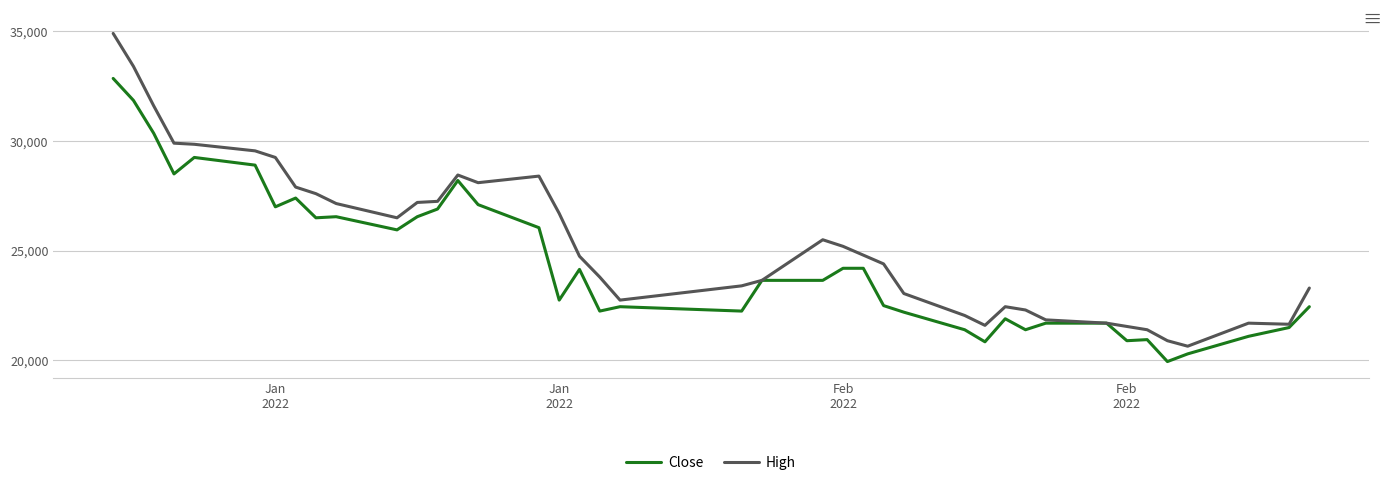

What is the maximum value shown in the chart?

34900